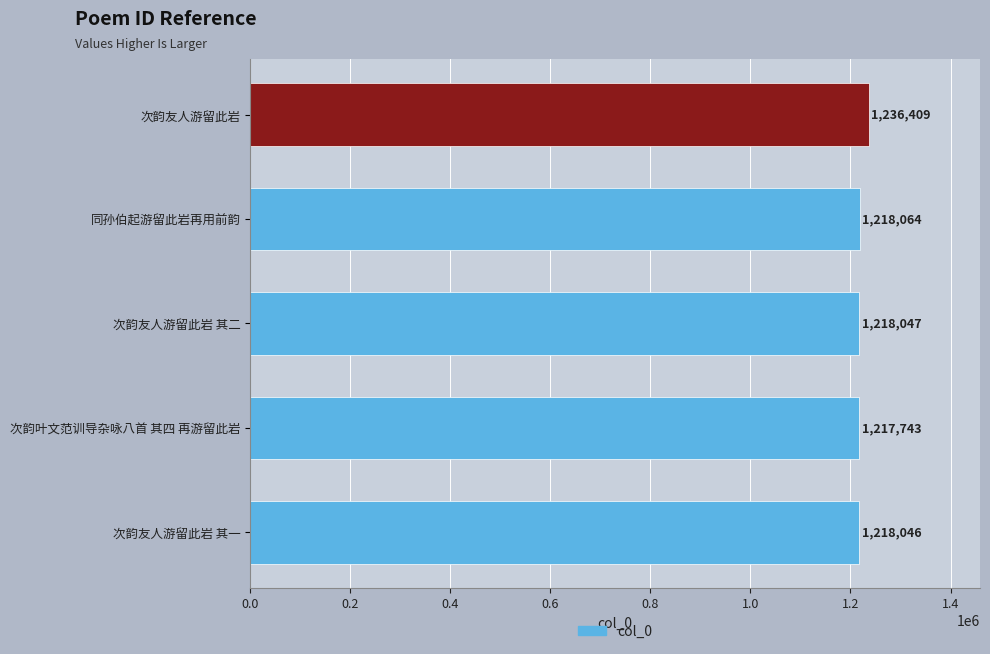

The value at 次韵叶文范训导杂咏八首 其四 再游留此岩 is 1217743. True or false?

True